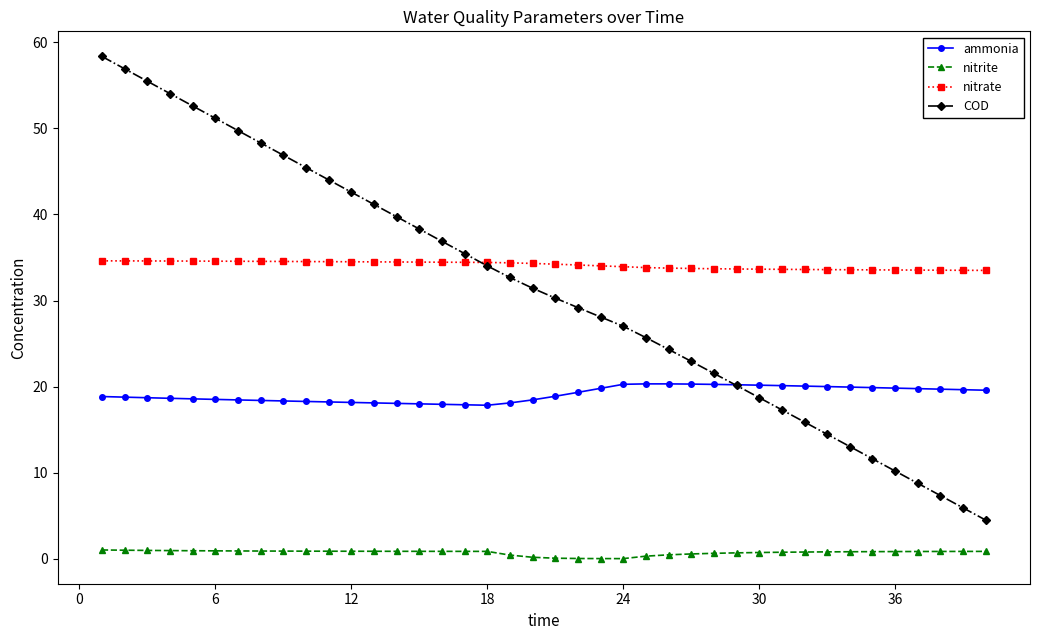

What is the highest value of the COD series?

58.3